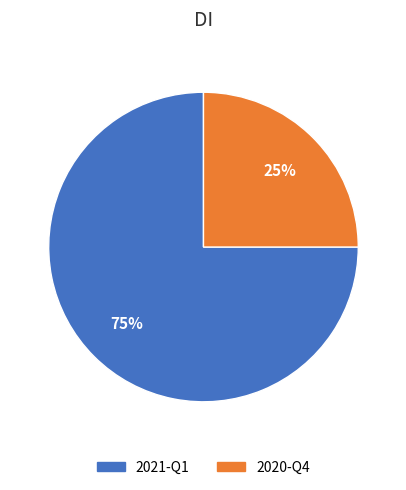

How many segments does this pie chart have?

2